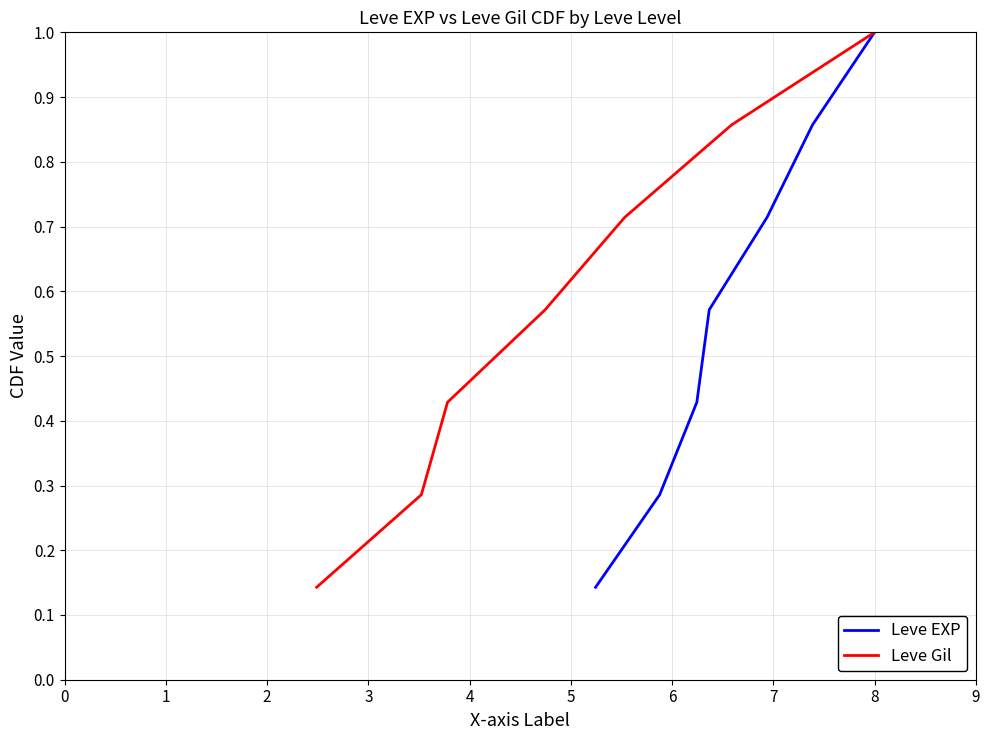

True or false: Leve EXP has more than 0 points higher than both neighbors.

False